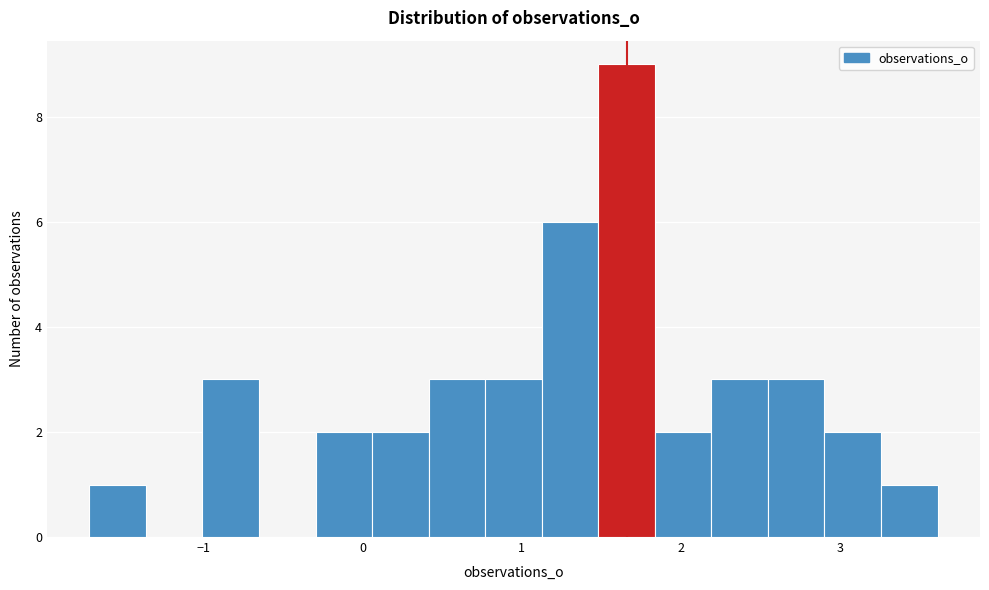

Around what value on the x-axis is the tallest bar? Give the approximate position of its centre, as read against the axis.

1.7